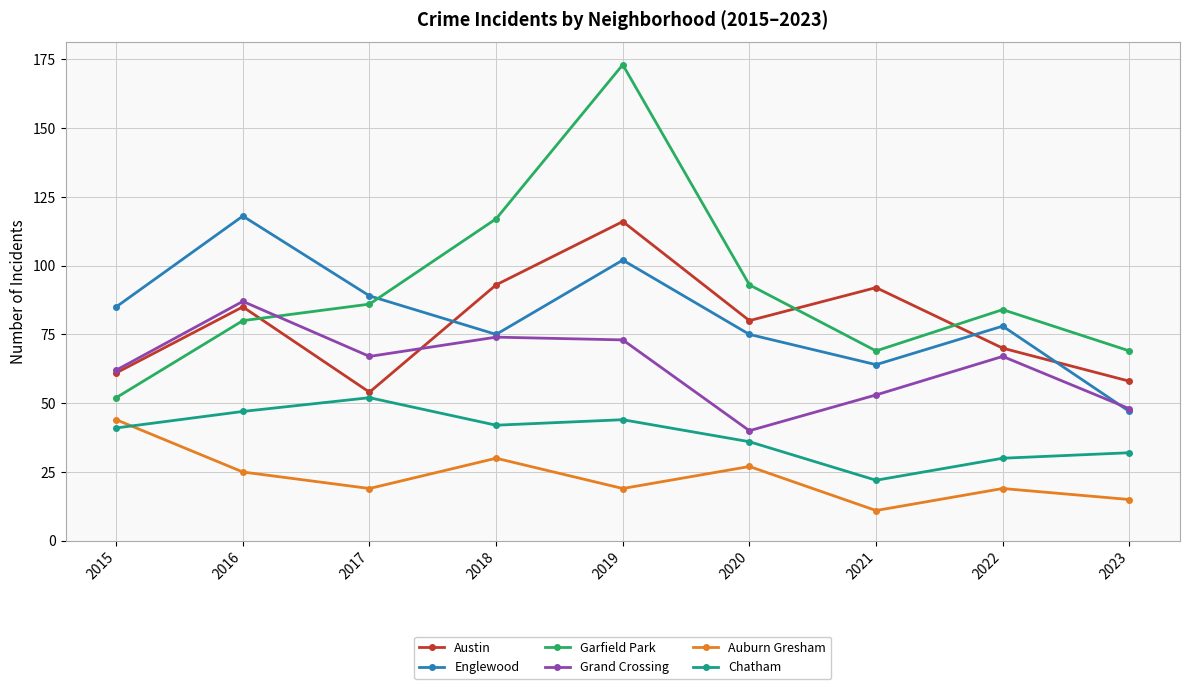

The value of Chatham at 2017 is 22. True or false?

False